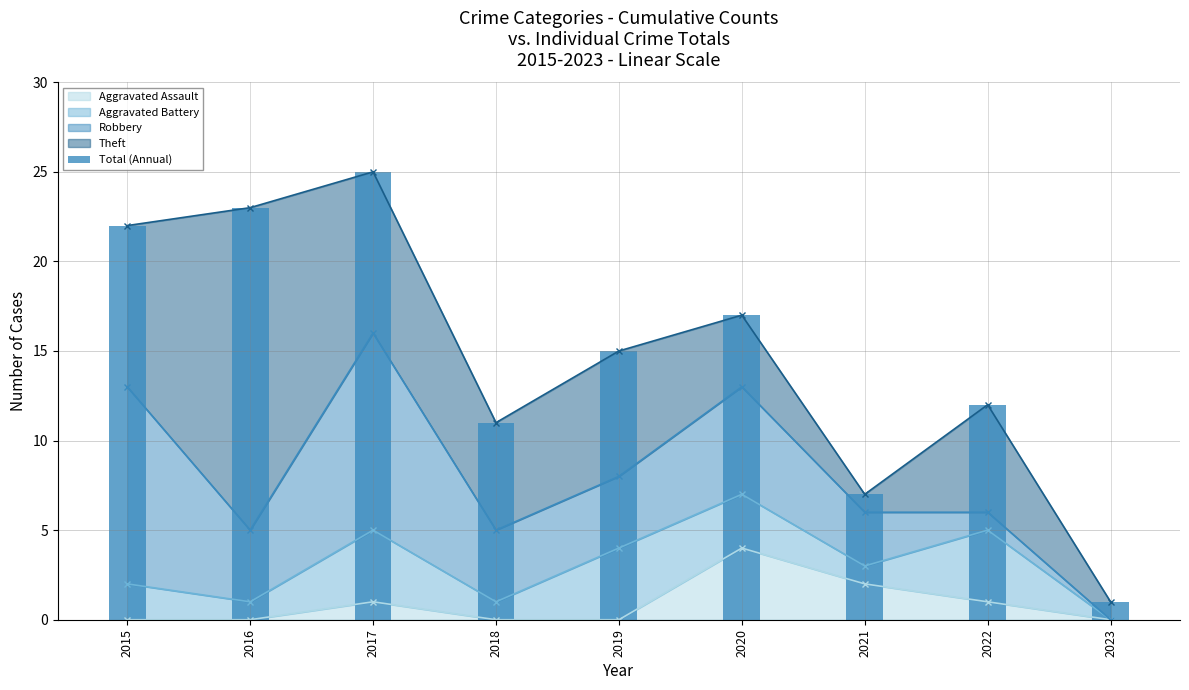

Does the chart contain stacked bars?

No